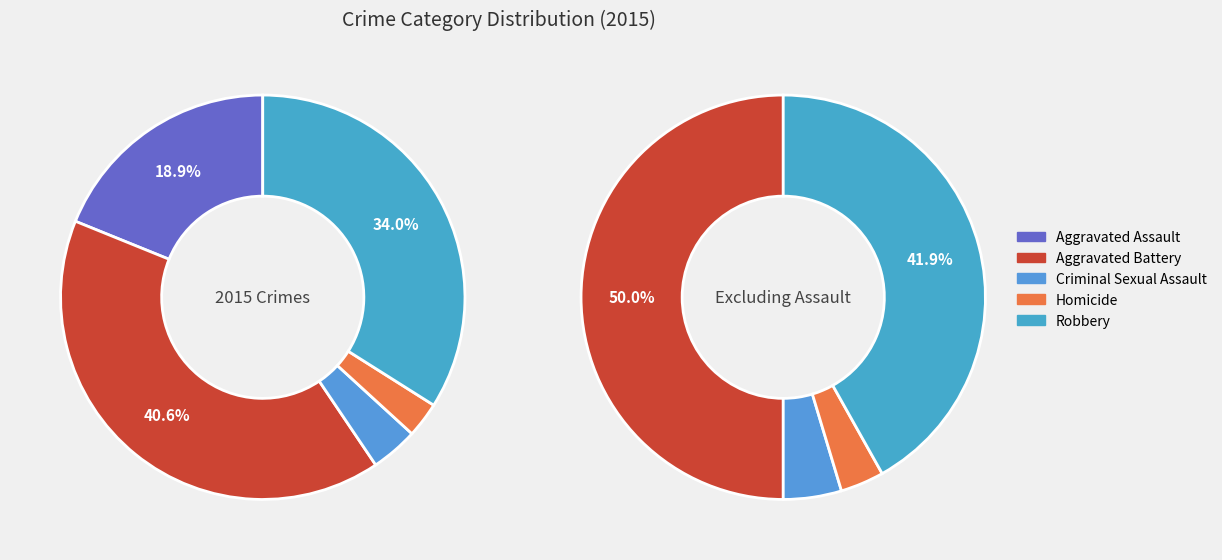

Rank the categories by value from lowest to highest.

Homicide, Criminal Sexual Assault, Aggravated Assault, Robbery, Aggravated Battery